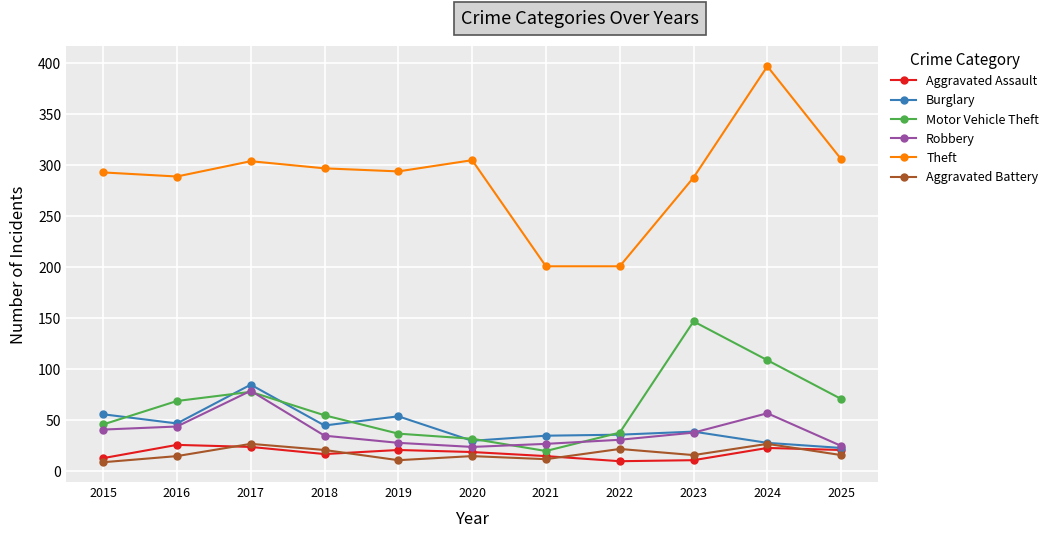

What is the difference between the maximum and second lowest values in the Motor Vehicle Theft series?

115